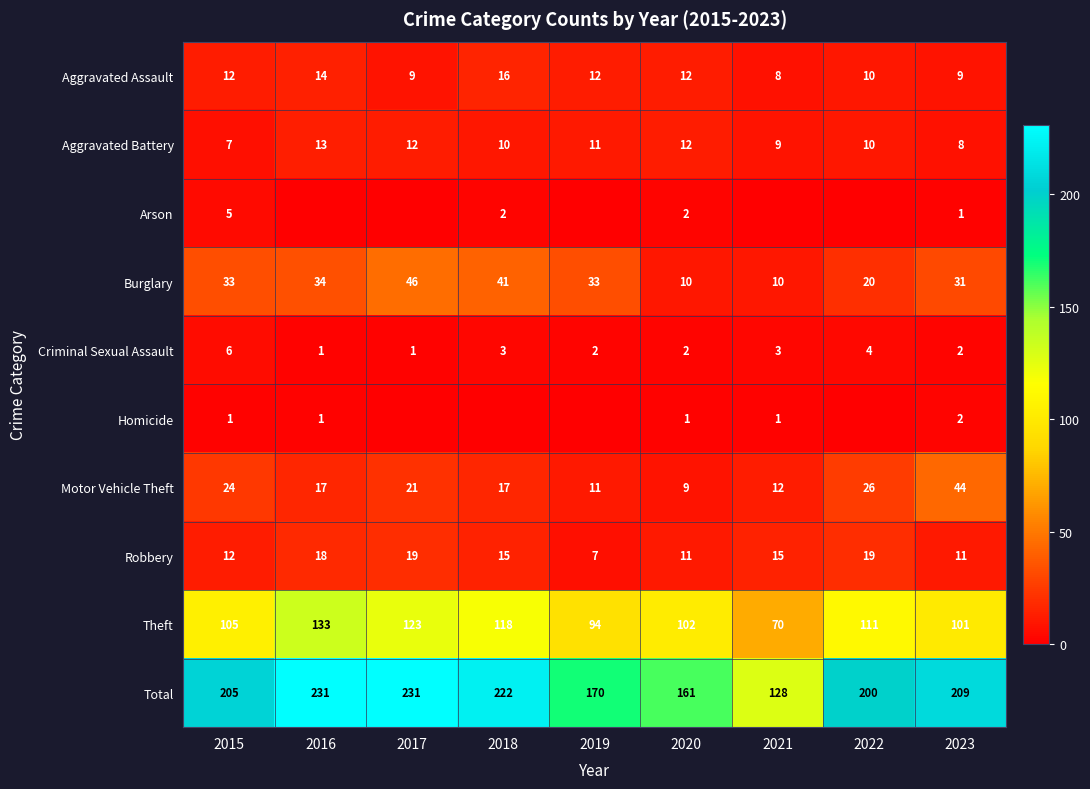

At how many categories does at least one series exceed 205?

4